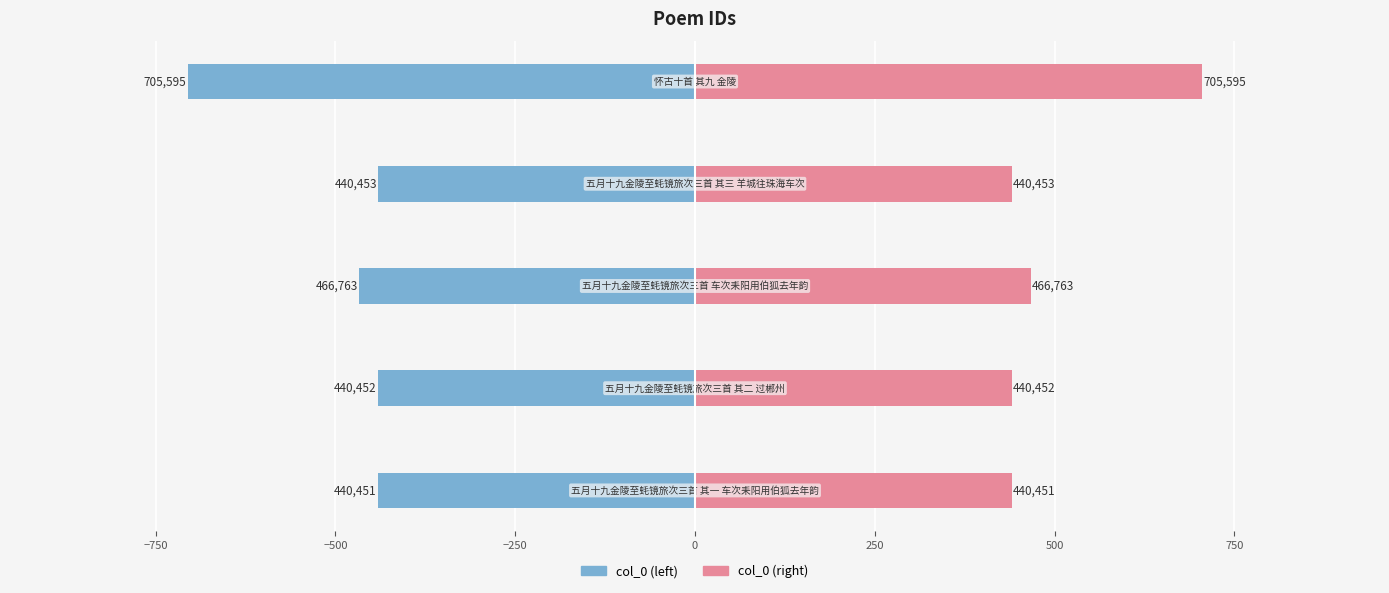

Which series changed the most between −750 and 0?

col_0 (left)